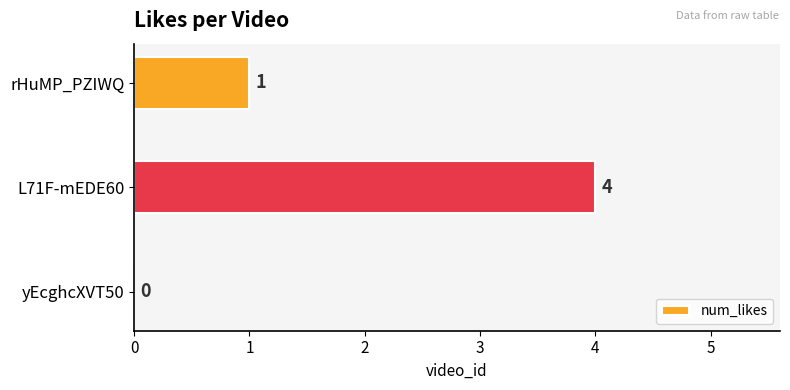

The chart shows a value of -2 at yEcghcXVT50. True or false?

False